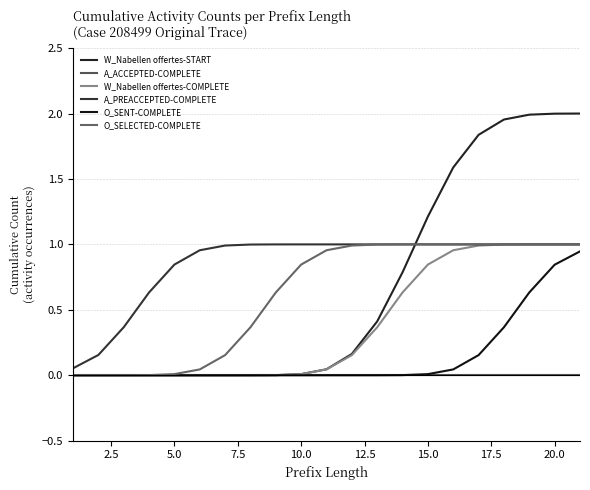

How many lines are shown in the chart?

6